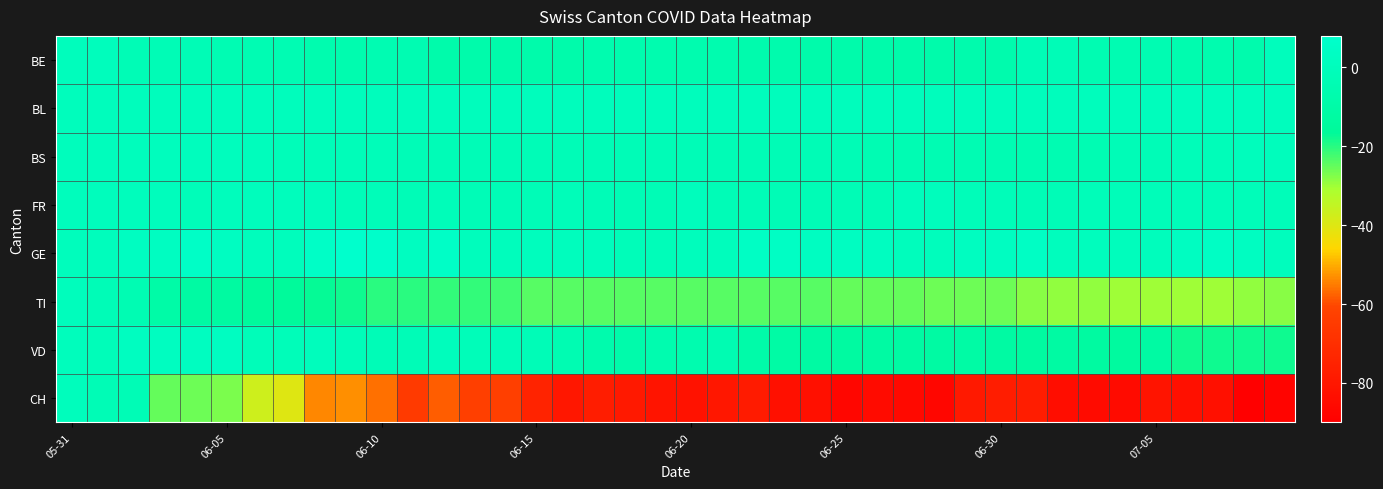

Which category has the lowest value across all series?

38